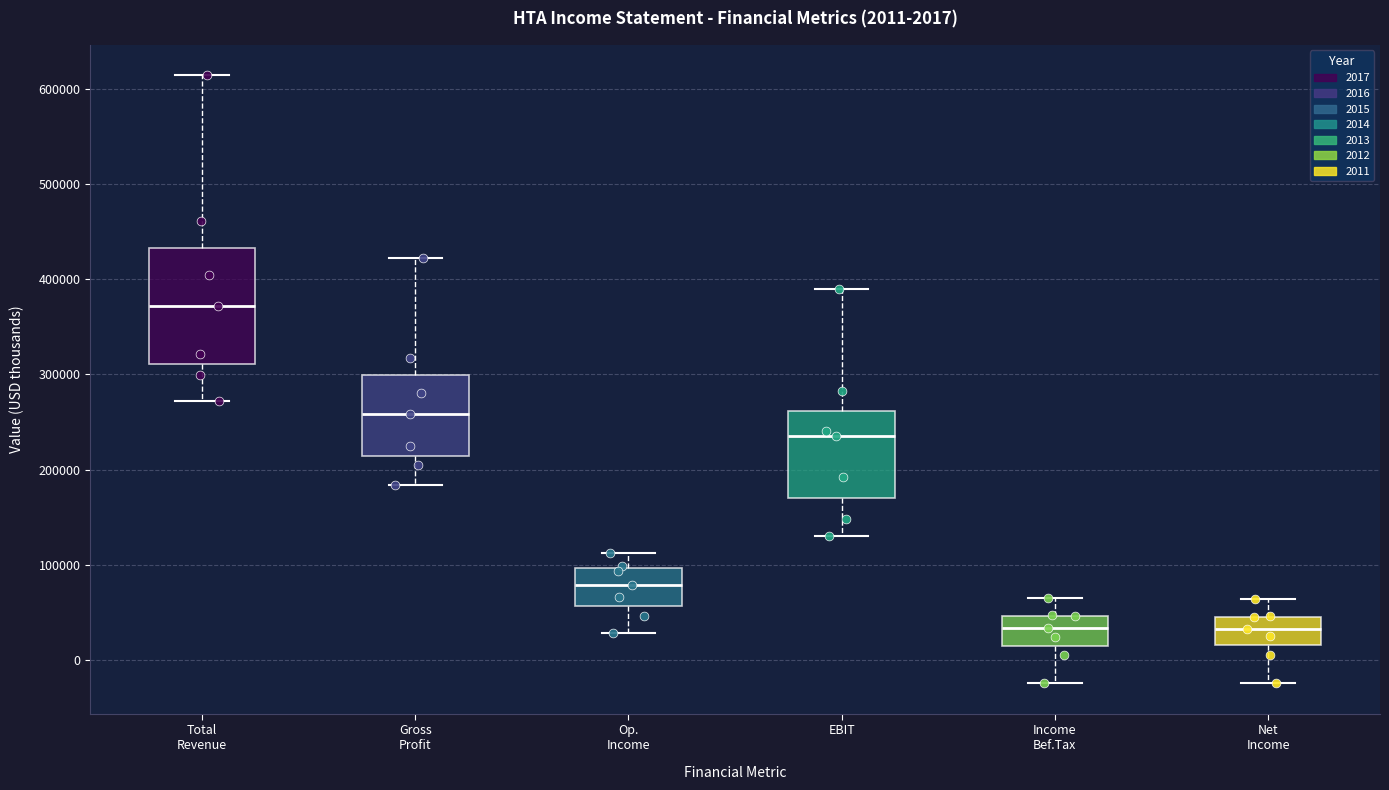

Which box's median line is the highest?

Total Revenue